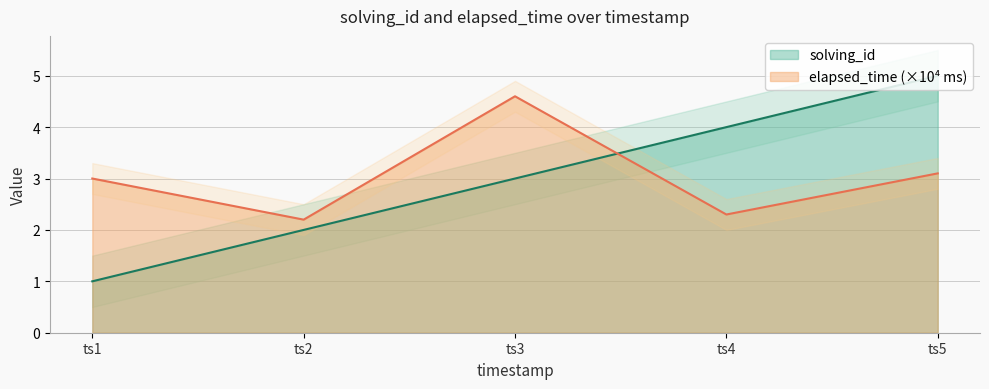

How many lines are shown in the chart?

2